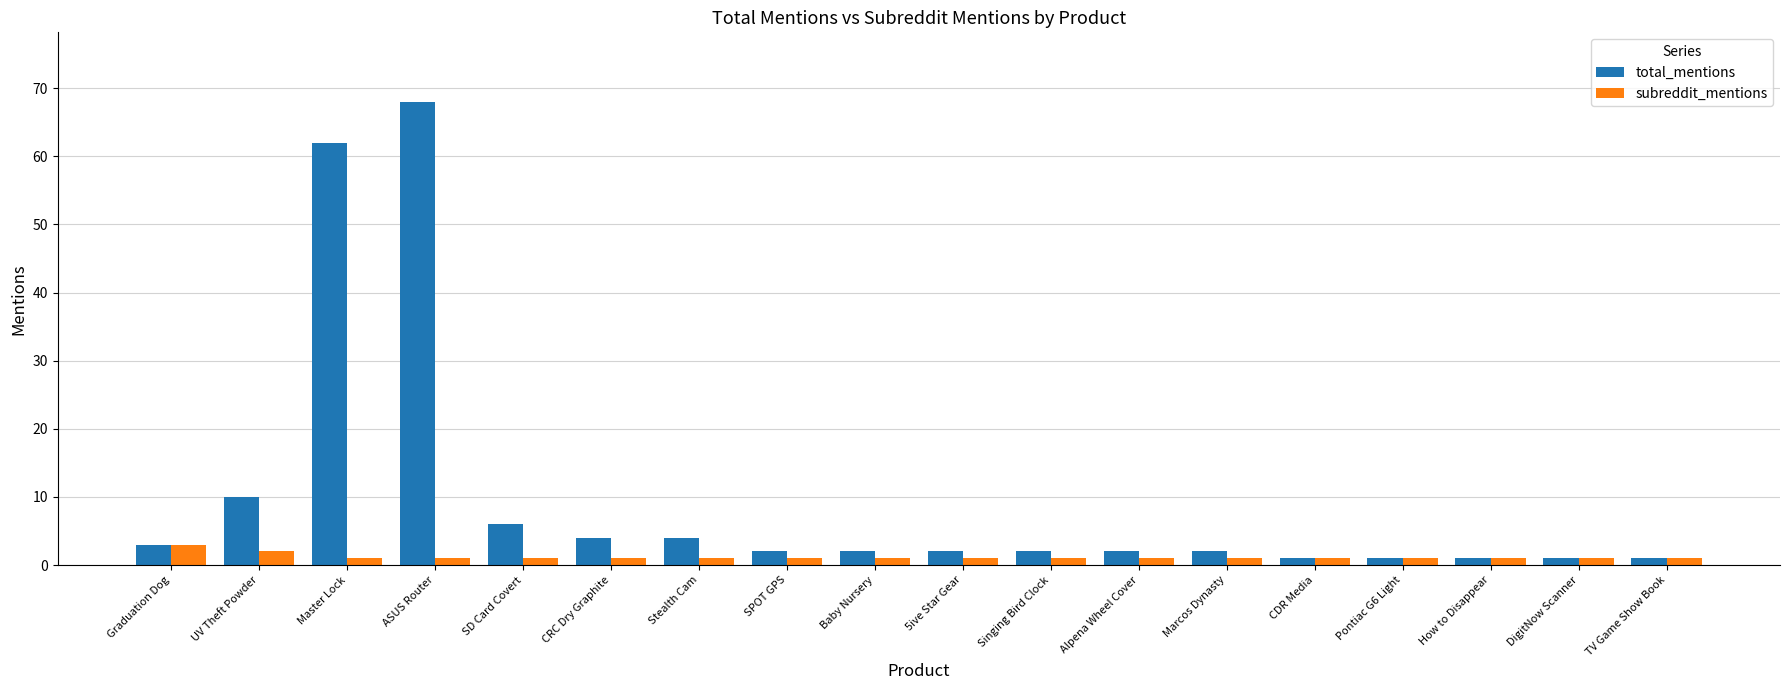

How many bars are there in total?

36